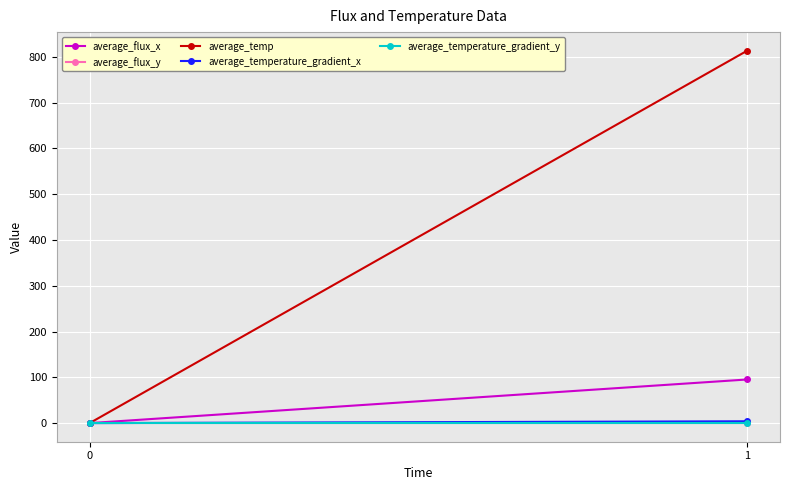

The value of average_temperature_gradient_y at 1 is -0.0. True or false?

True